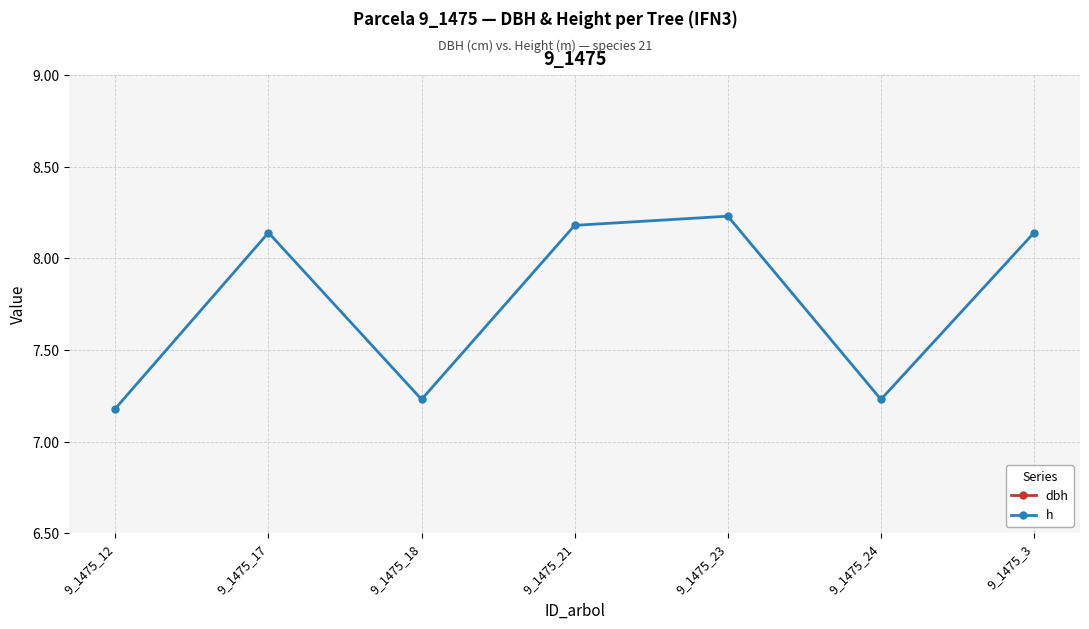

The h series shows 8.2 at 9_1475_23. True or false?

True